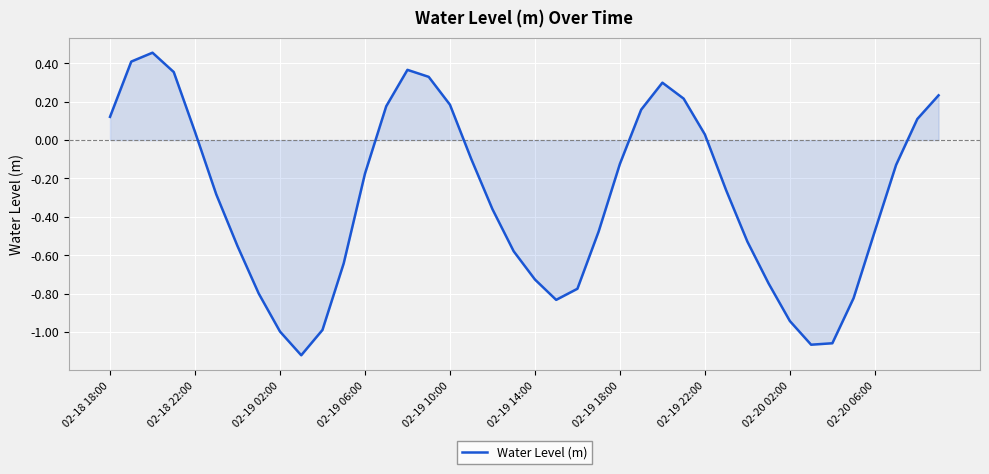

What is the difference between the maximum and minimum values?

1.6